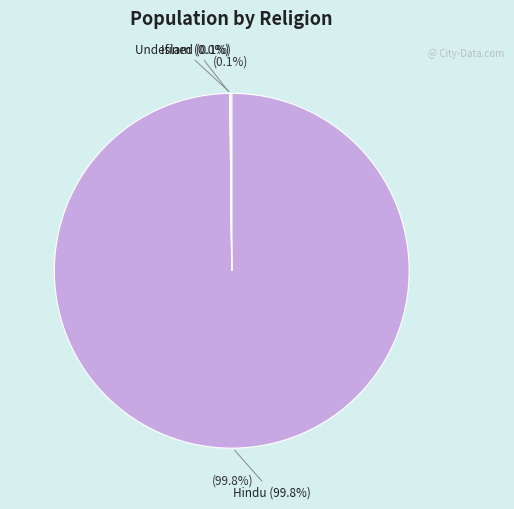

What percentage is the Hindu slice, to the nearest percent?

100%